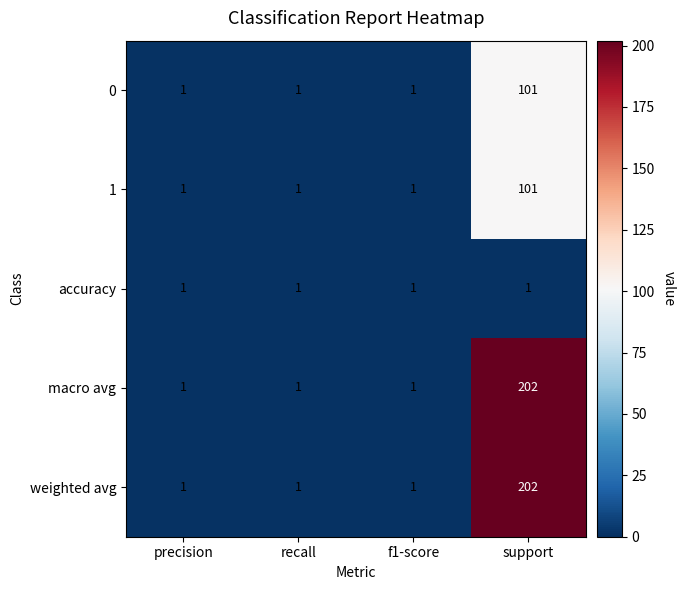

At which category is the sum across all series the highest?

support